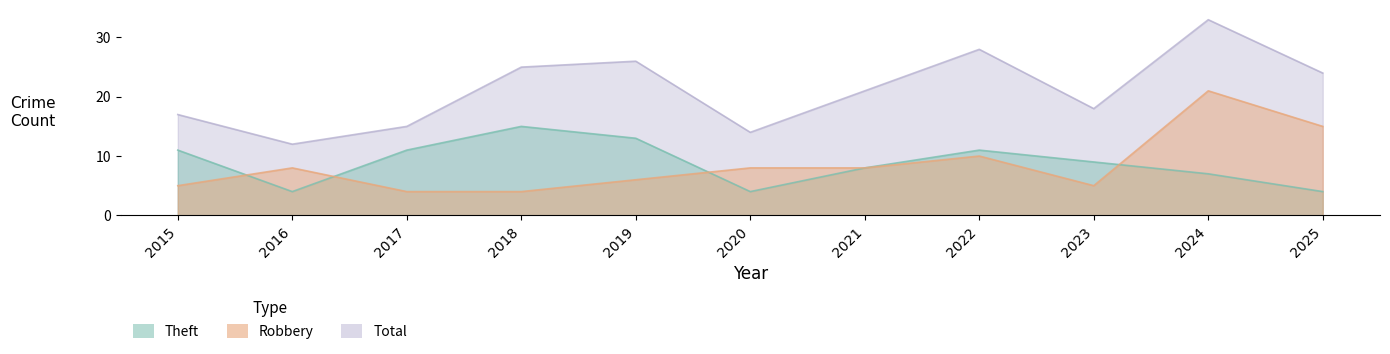

True or false: Total and Theft cross at least once.

False